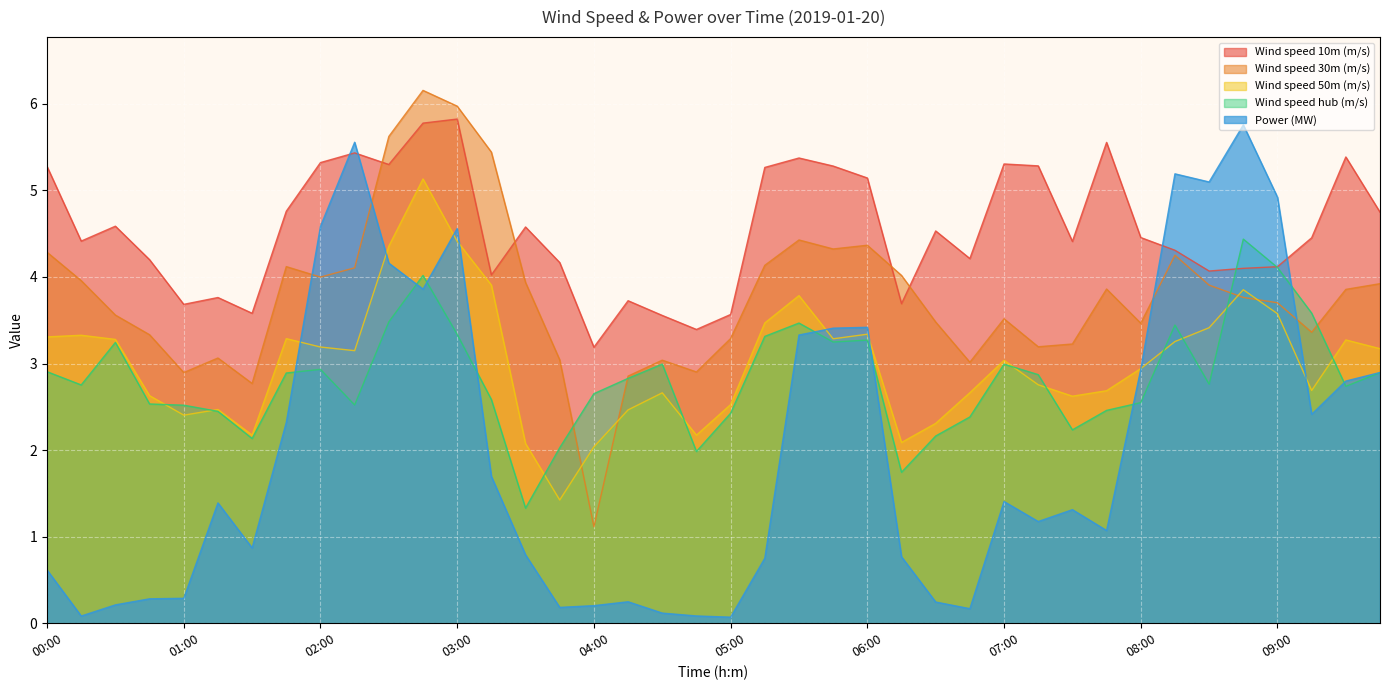

True or false: Wind speed hub (m/s) and Wind speed 30m (m/s) cross at least once.

True